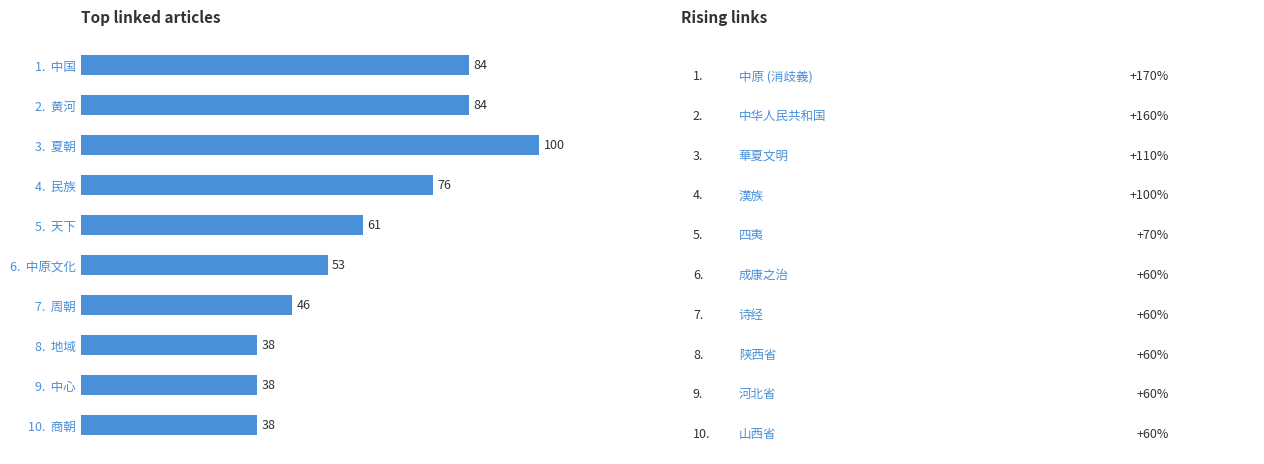

Does the chart contain stacked bars?

No